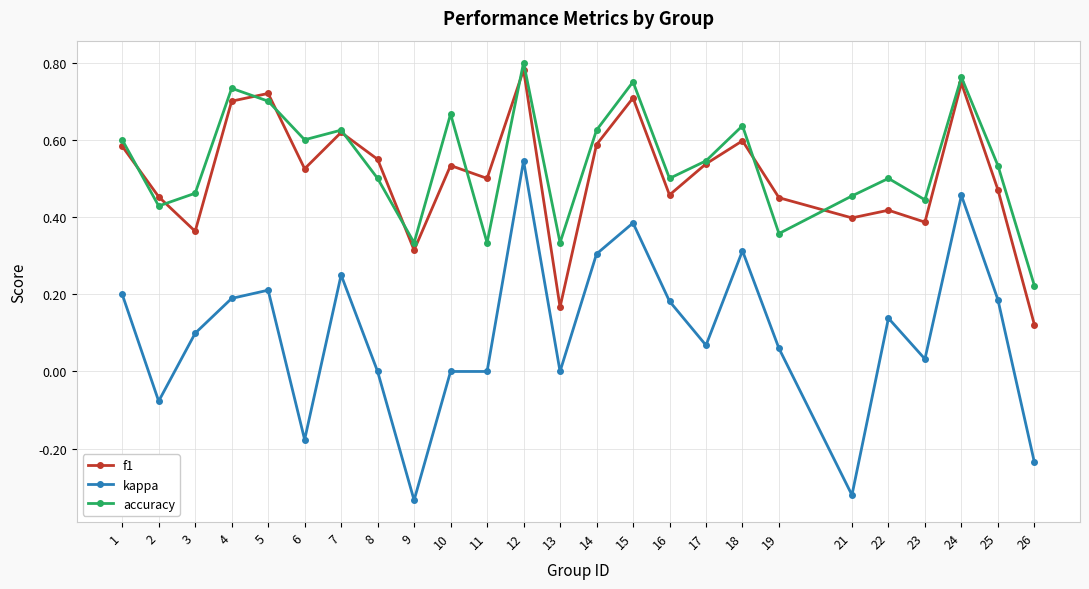

Which series ends up on top after the final intersection of accuracy and f1?

accuracy